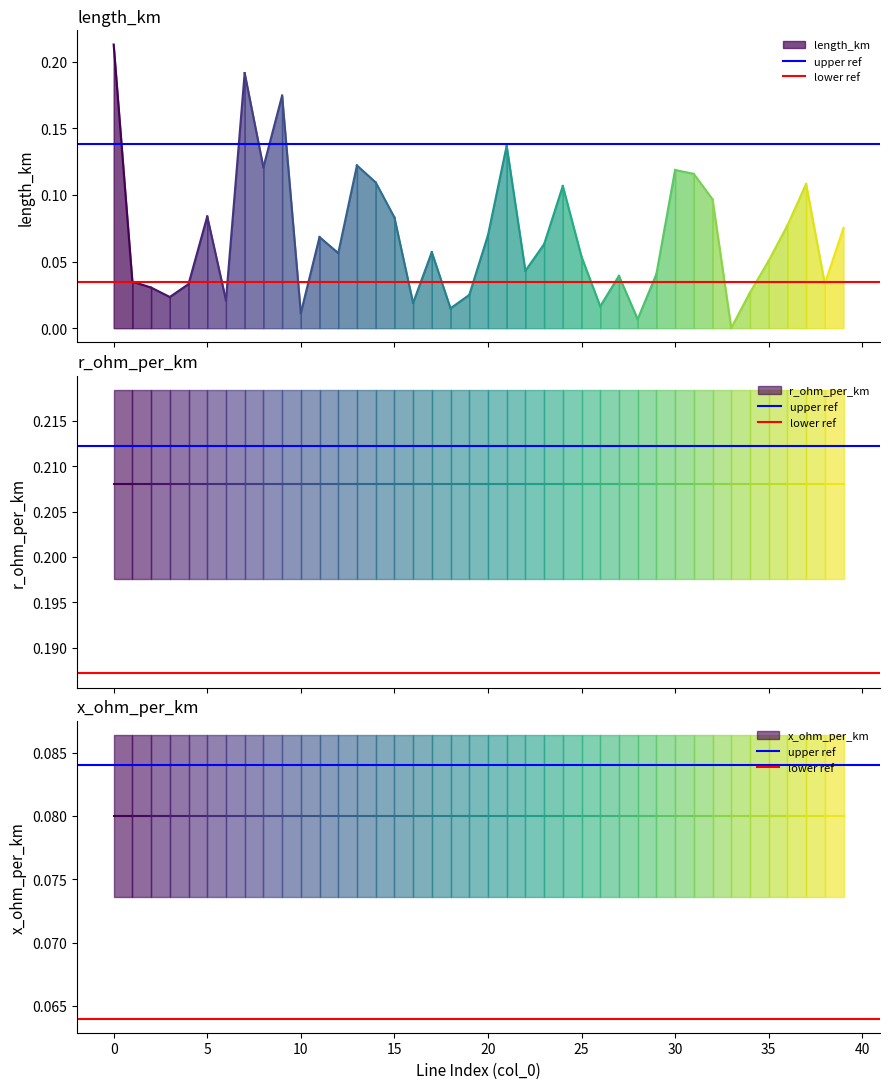

What is the sum of the lower ref values at 0 and −5?

0.1